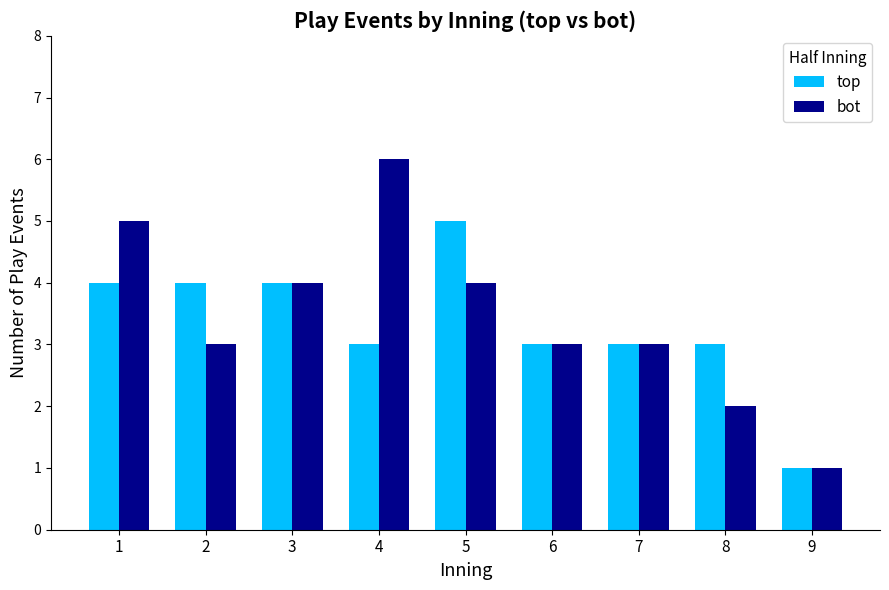

Between 1 and 9, which series saw the biggest shift?

bot